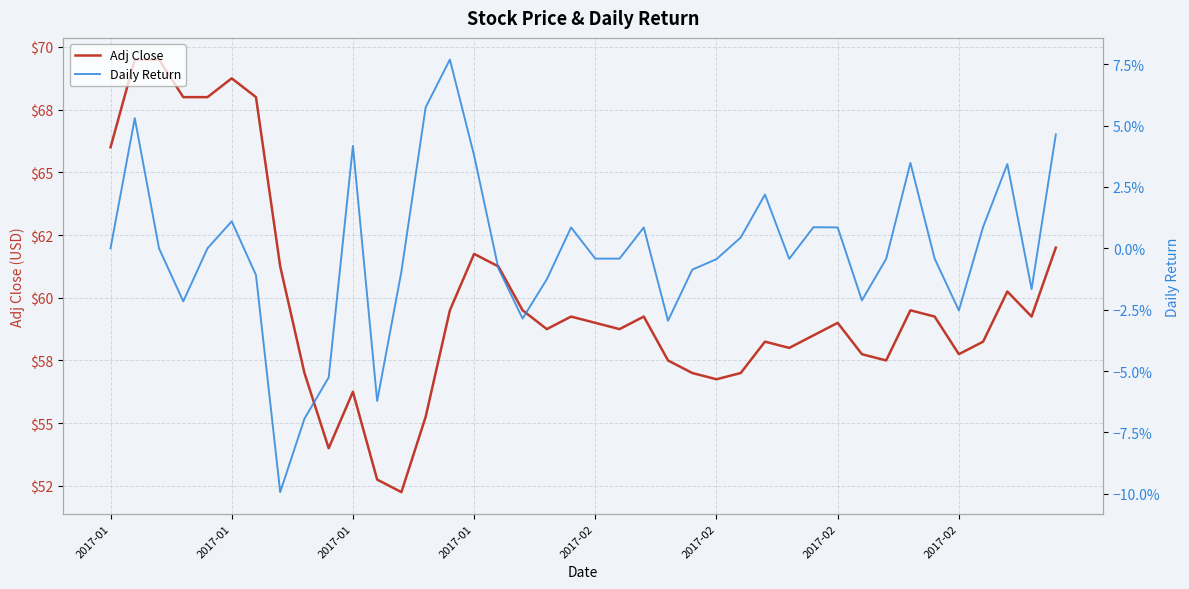

What is the maximum value for Daily Return?

0.1